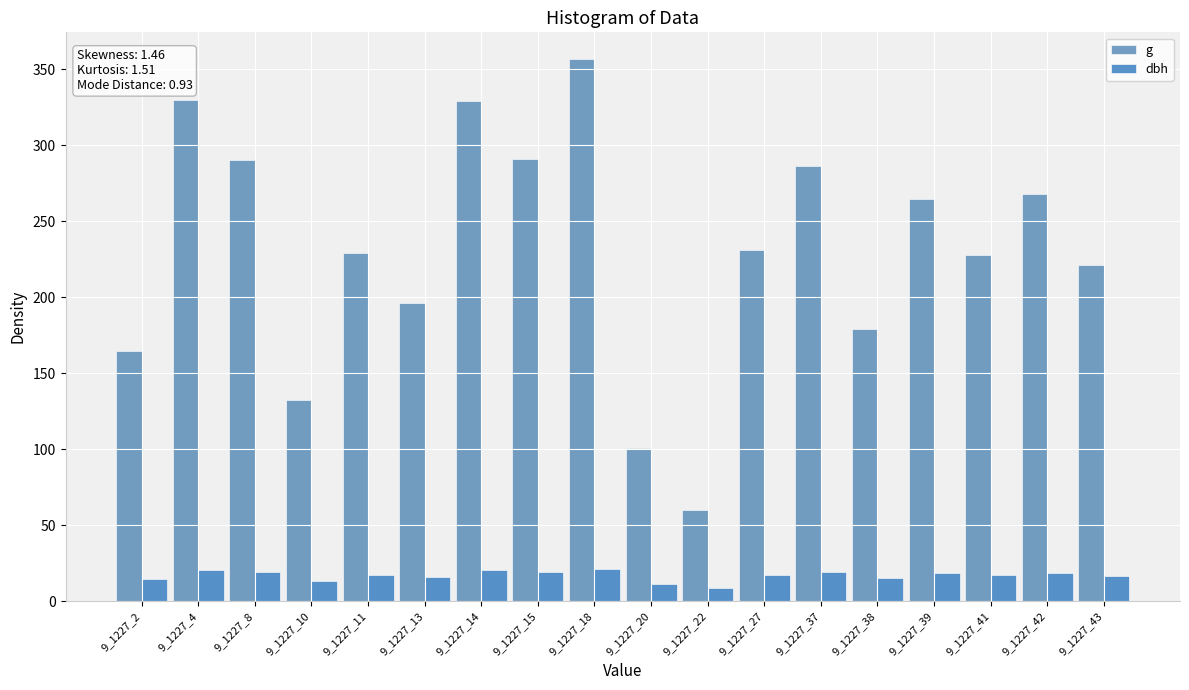

What is the difference between the highest and lowest values at 9_1227_38?

164.0